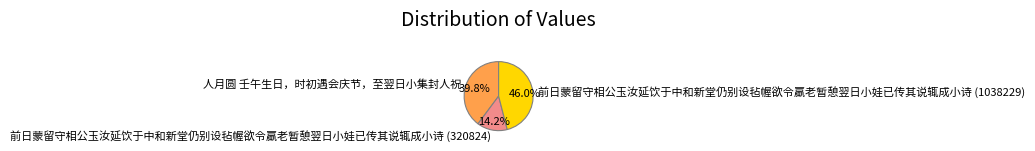

To the nearest percent, what is the difference between the largest and smallest slice percentages?

32%